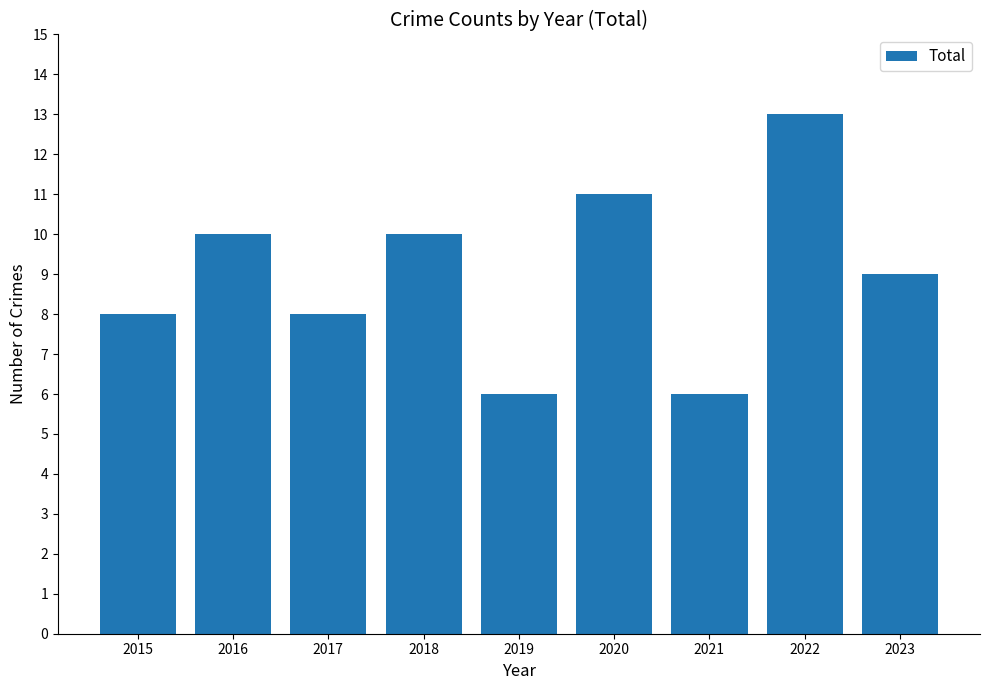

What is the sum of all values?

81